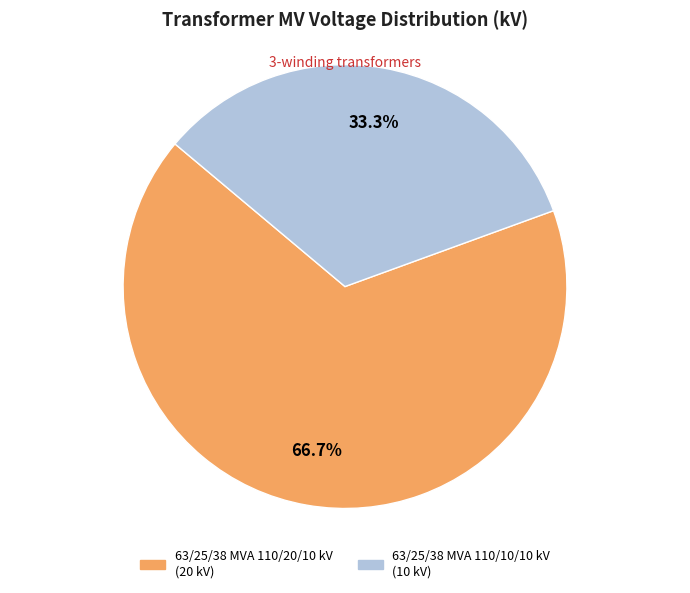

Is 63/25/38 MVA 110/20/10 kV the majority of the pie?

Yes